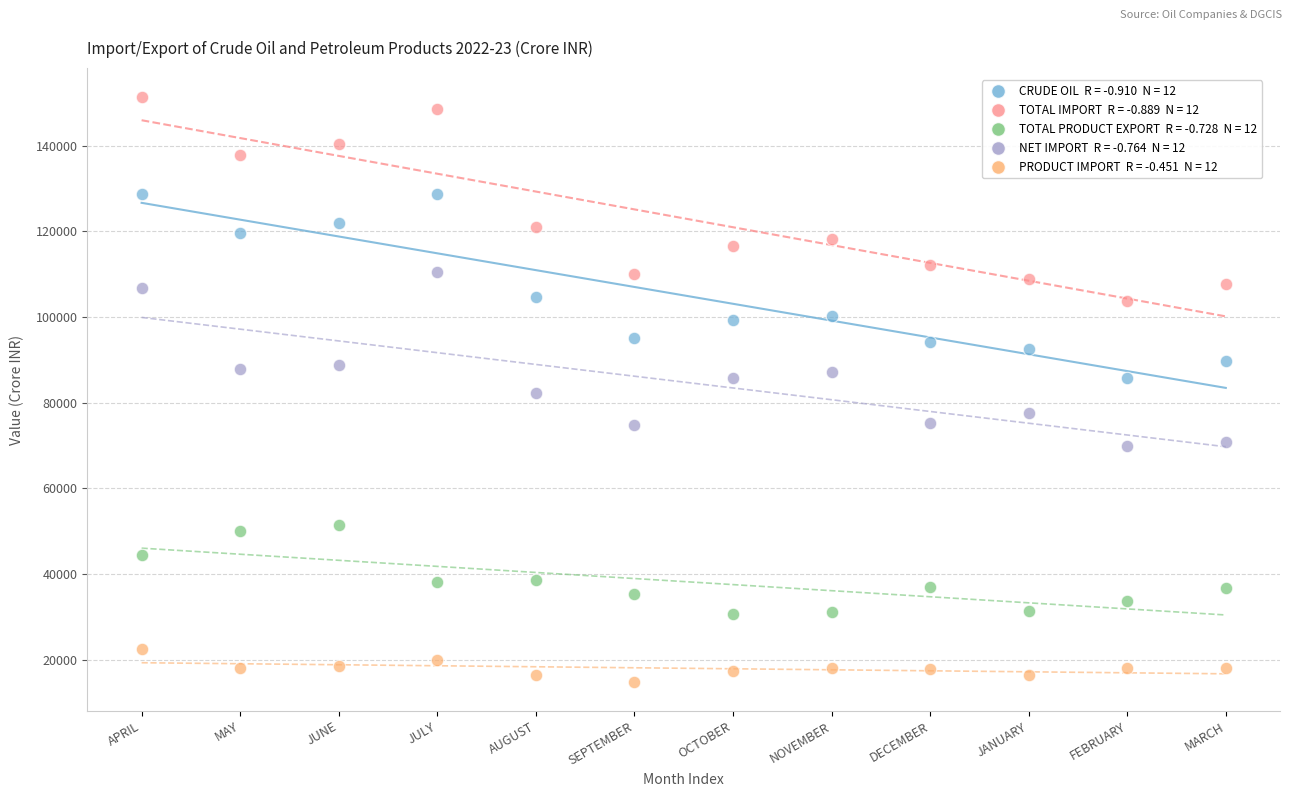

How many points are shown in the scatter plot?

60